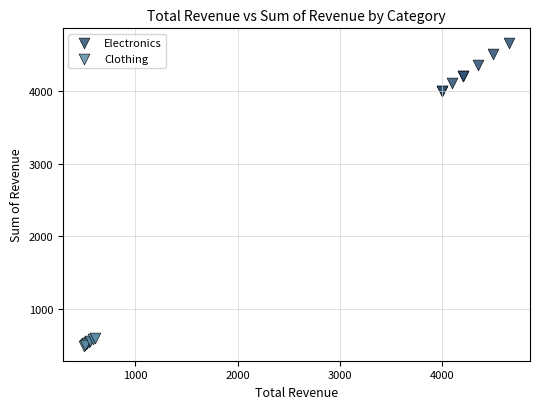

What are all the series names shown in the legend?

Electronics, Clothing